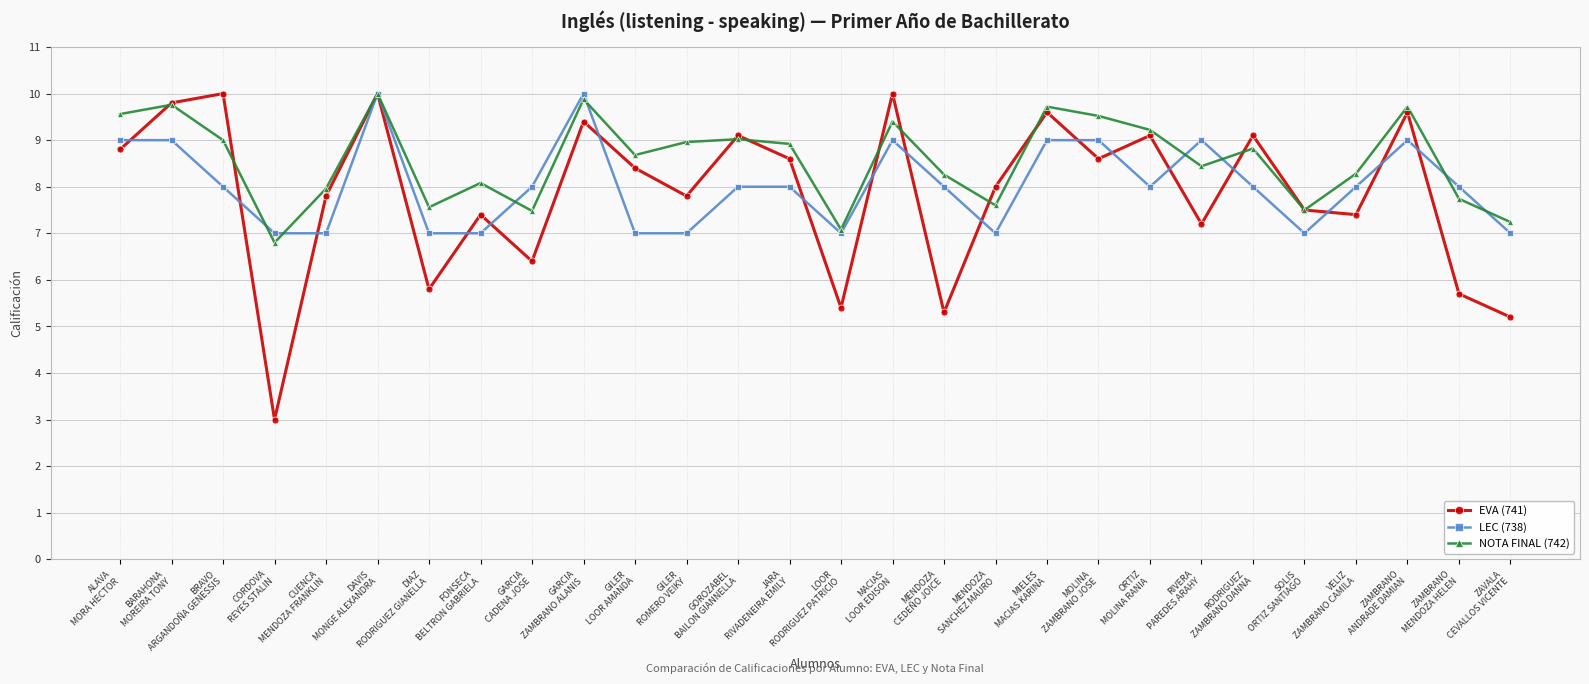

At RODRIGUEZ
ZAMBRANO DANNA, list the series in order from largest to smallest.

EVA (741), NOTA FINAL (742), LEC (738)